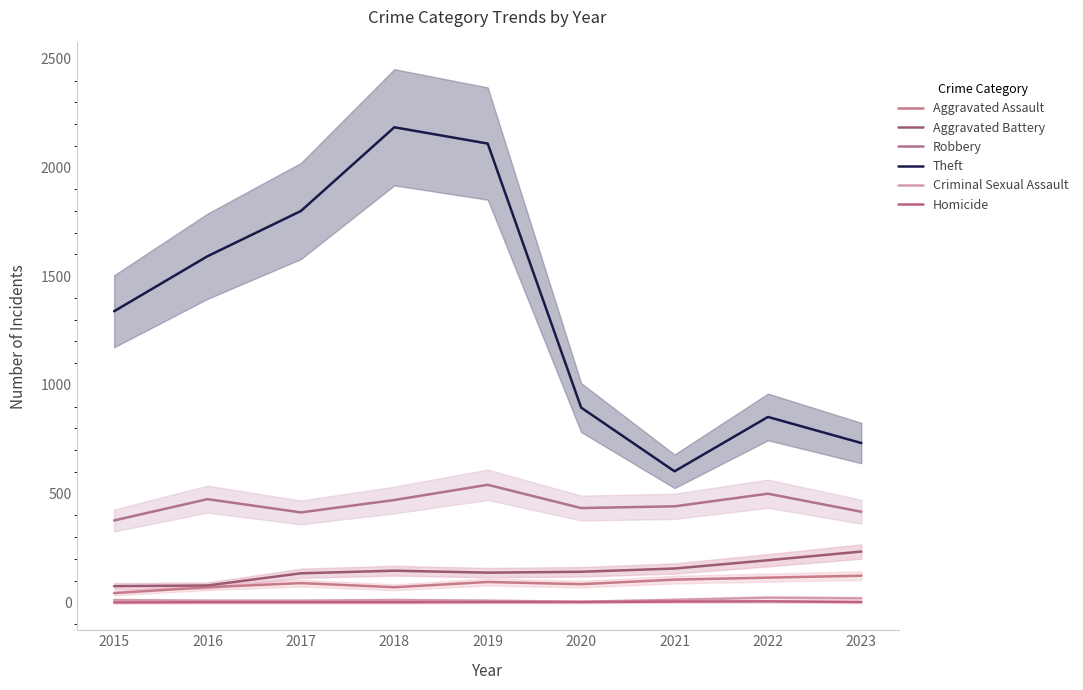

At which category does Theft reach its first local valley?

2021